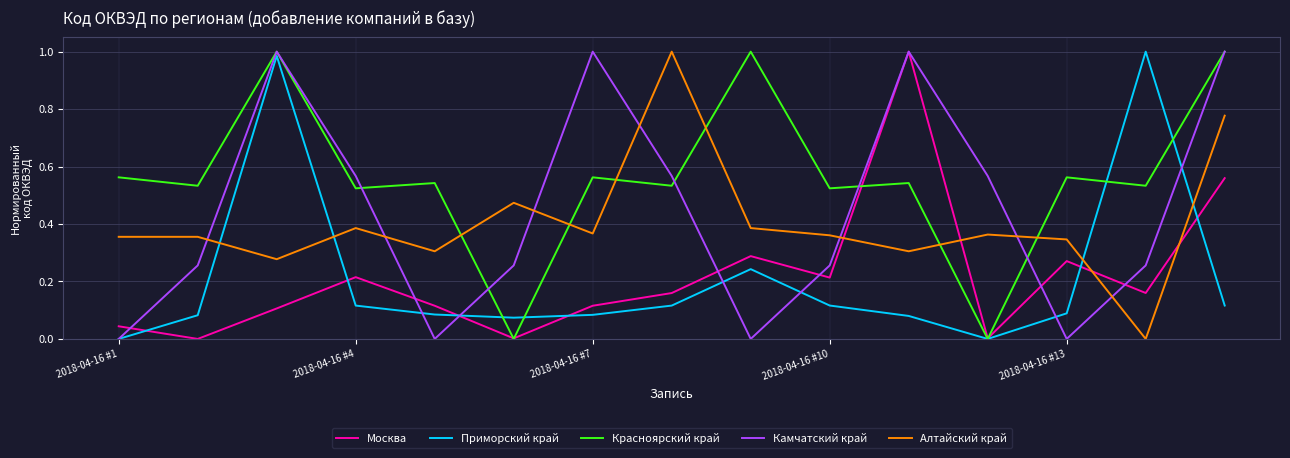

Which series has the largest total across all categories?

Красноярский край